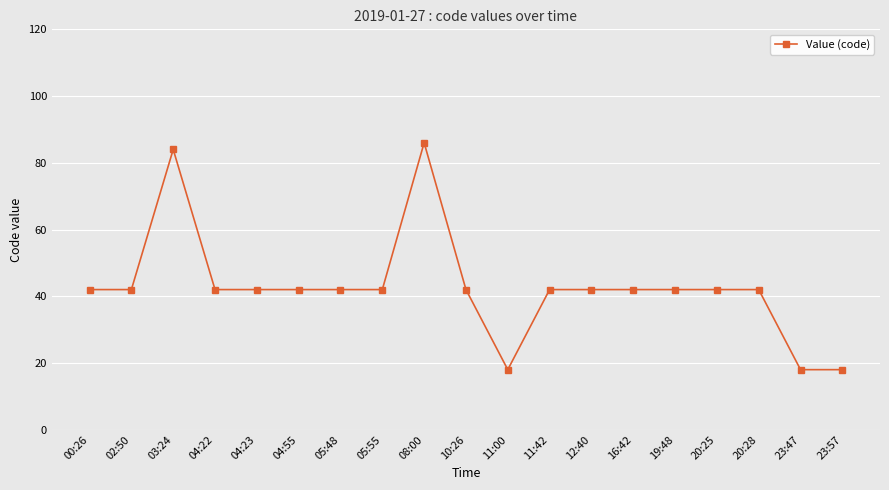

The chart shows a value of 18 at 23:57. True or false?

True